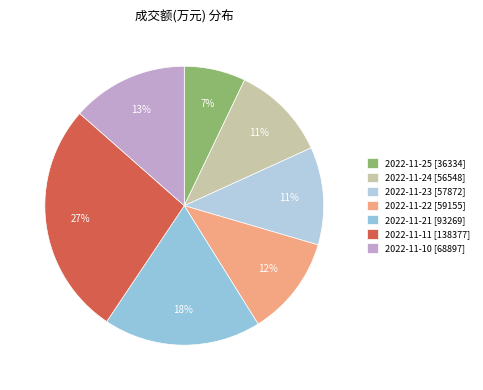

Does 2022-11-22 account for over 50% of the chart?

No